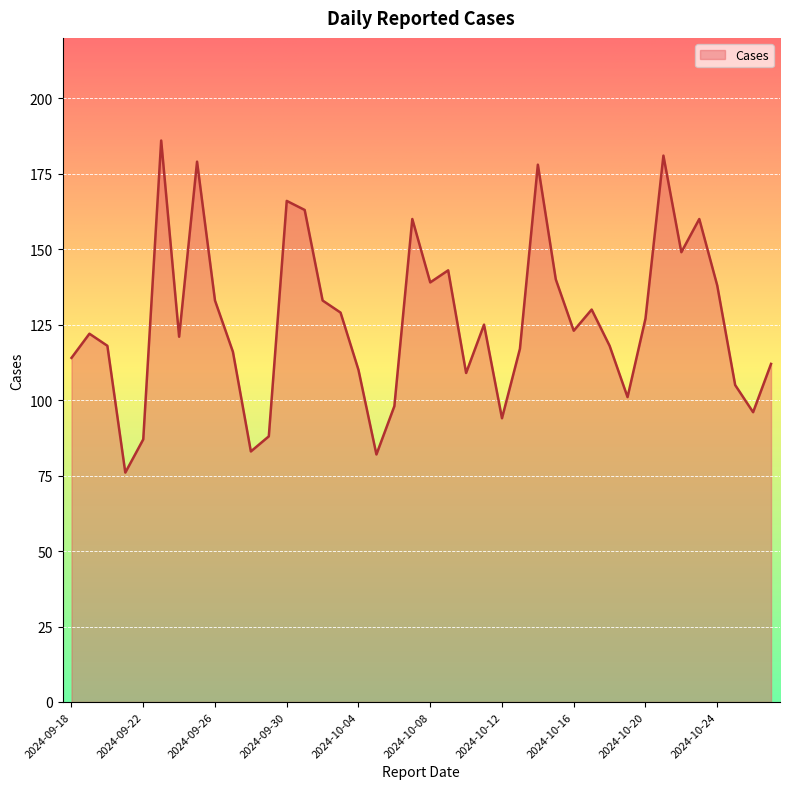

What is the maximum value shown in the chart?

186